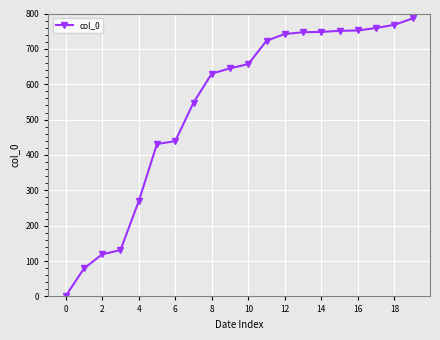

How many lines are shown in the chart?

1